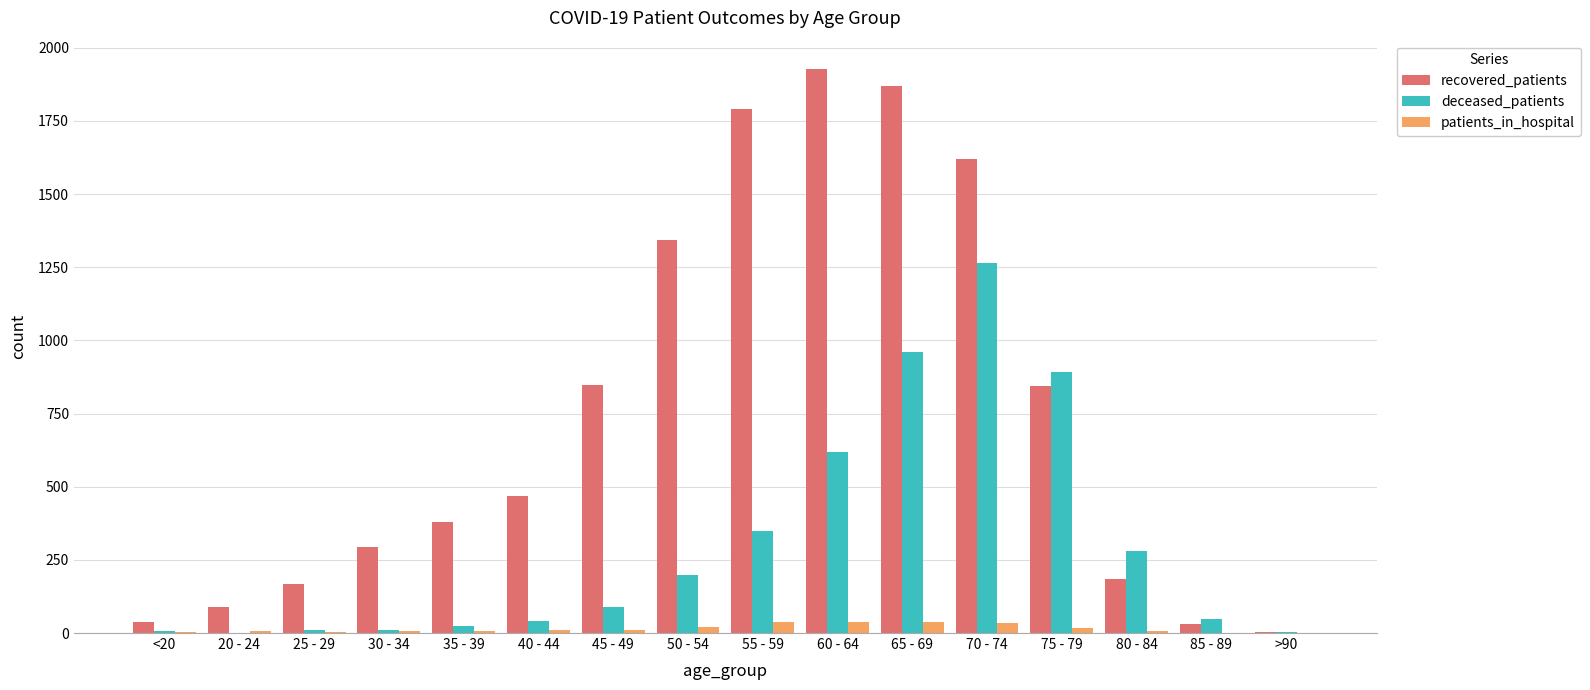

True or false: recovered_patients has a value of 1869 at 65 - 69.

True